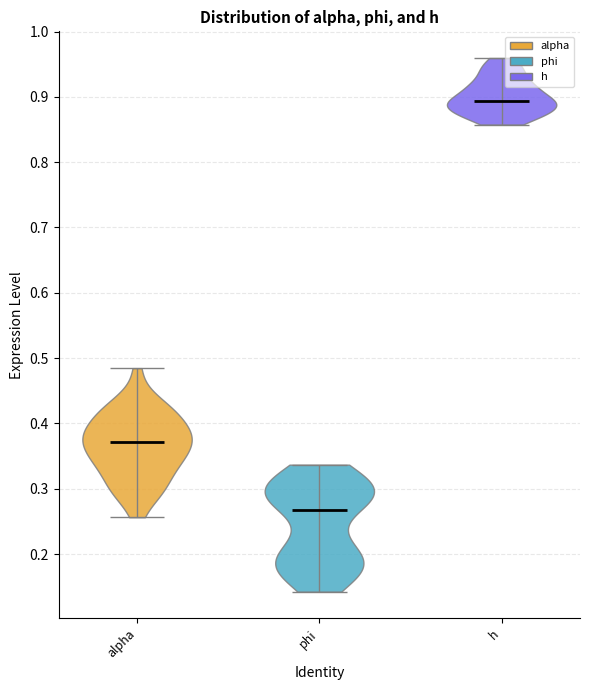

Which violin has the lowest median line?

phi